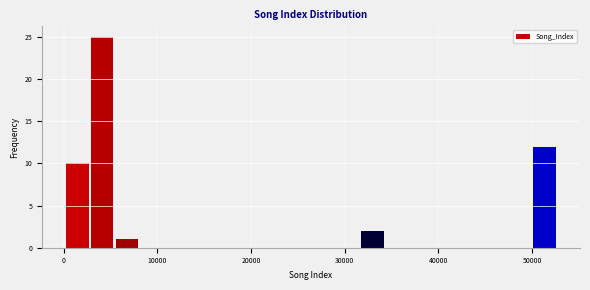

Read against the x-axis, roughly where is the centre of the tallest bar?

4000